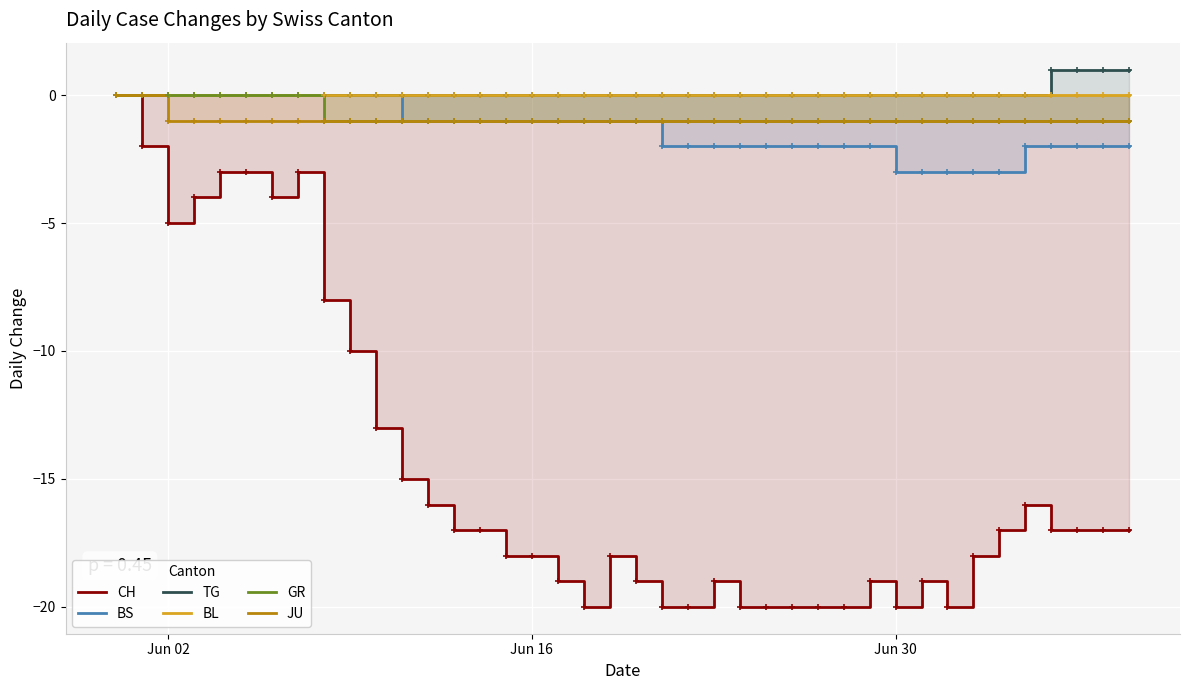

What is the maximum value shown in the chart?

1